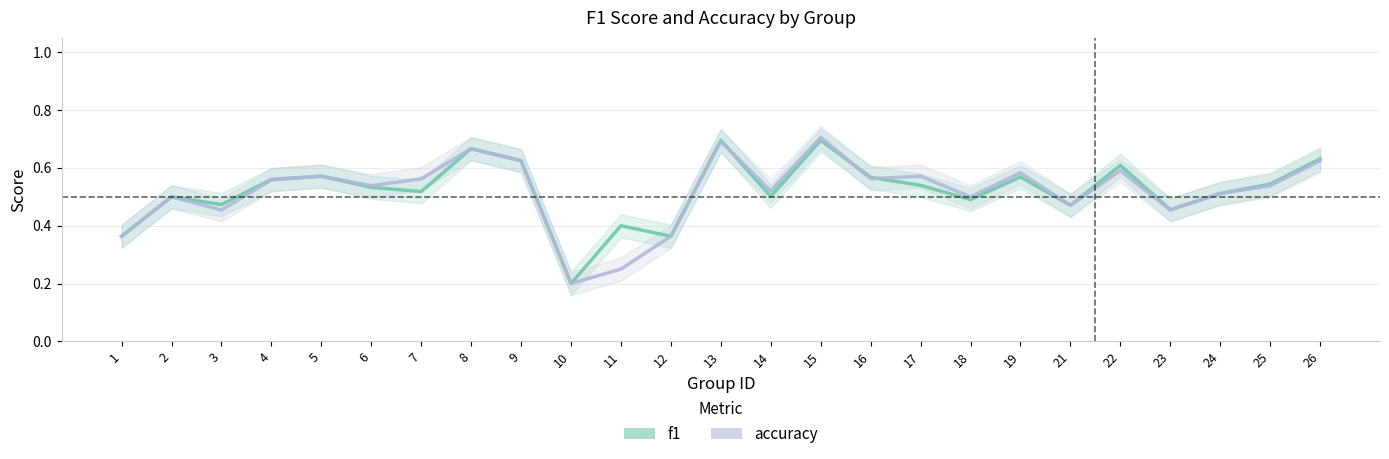

Rank the series by their average value, from lowest to highest.

accuracy, f1